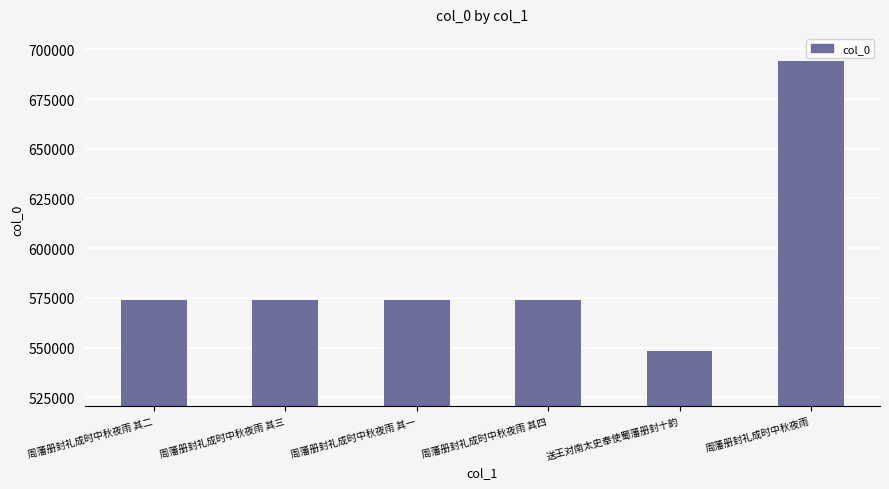

True or false: the data shows 170758 at 周藩册封礼成时中秋夜雨 其四.

False